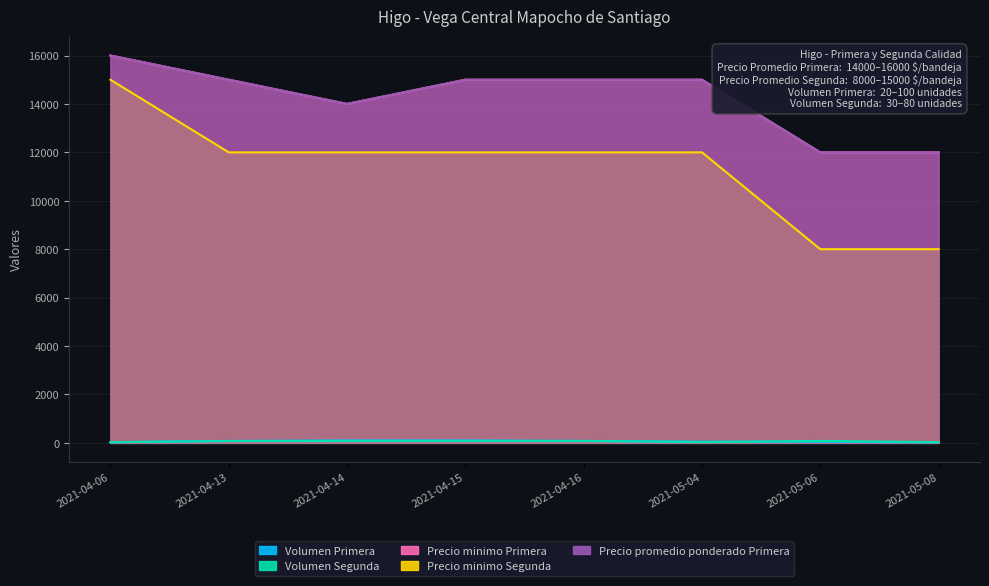

What is the difference between the maximum and minimum values in the Precio minimo Primera series?

4000